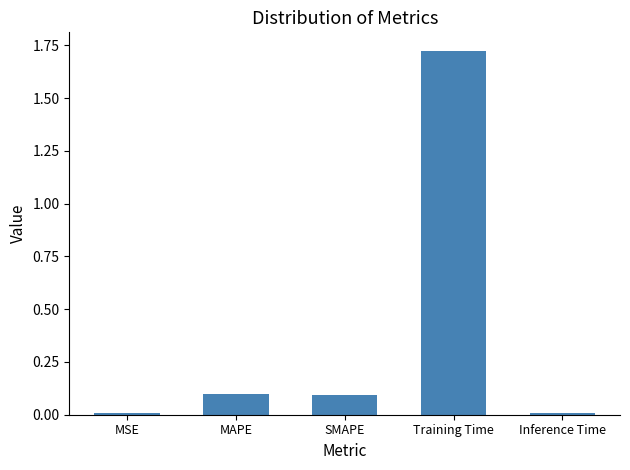

True or false: the data shows 0.6 at Training Time.

False